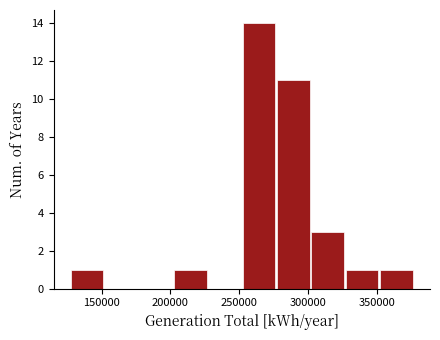

Reading left to right, transcribe this chart: for each bar, give the range it covers on the x-axis and its height. Neither the bar edges nor the heights are printed on the chart, so give them approximately, as read against the axes.

125000 to 150000: 1
150000 to 175000: 0
175000 to 200000: 0
200000 to 225000: 1
225000 to 250000: 0
250000 to 275000: 14
275000 to 300000: 11
300000 to 325000: 3
325000 to 350000: 1
350000 to 375000: 1